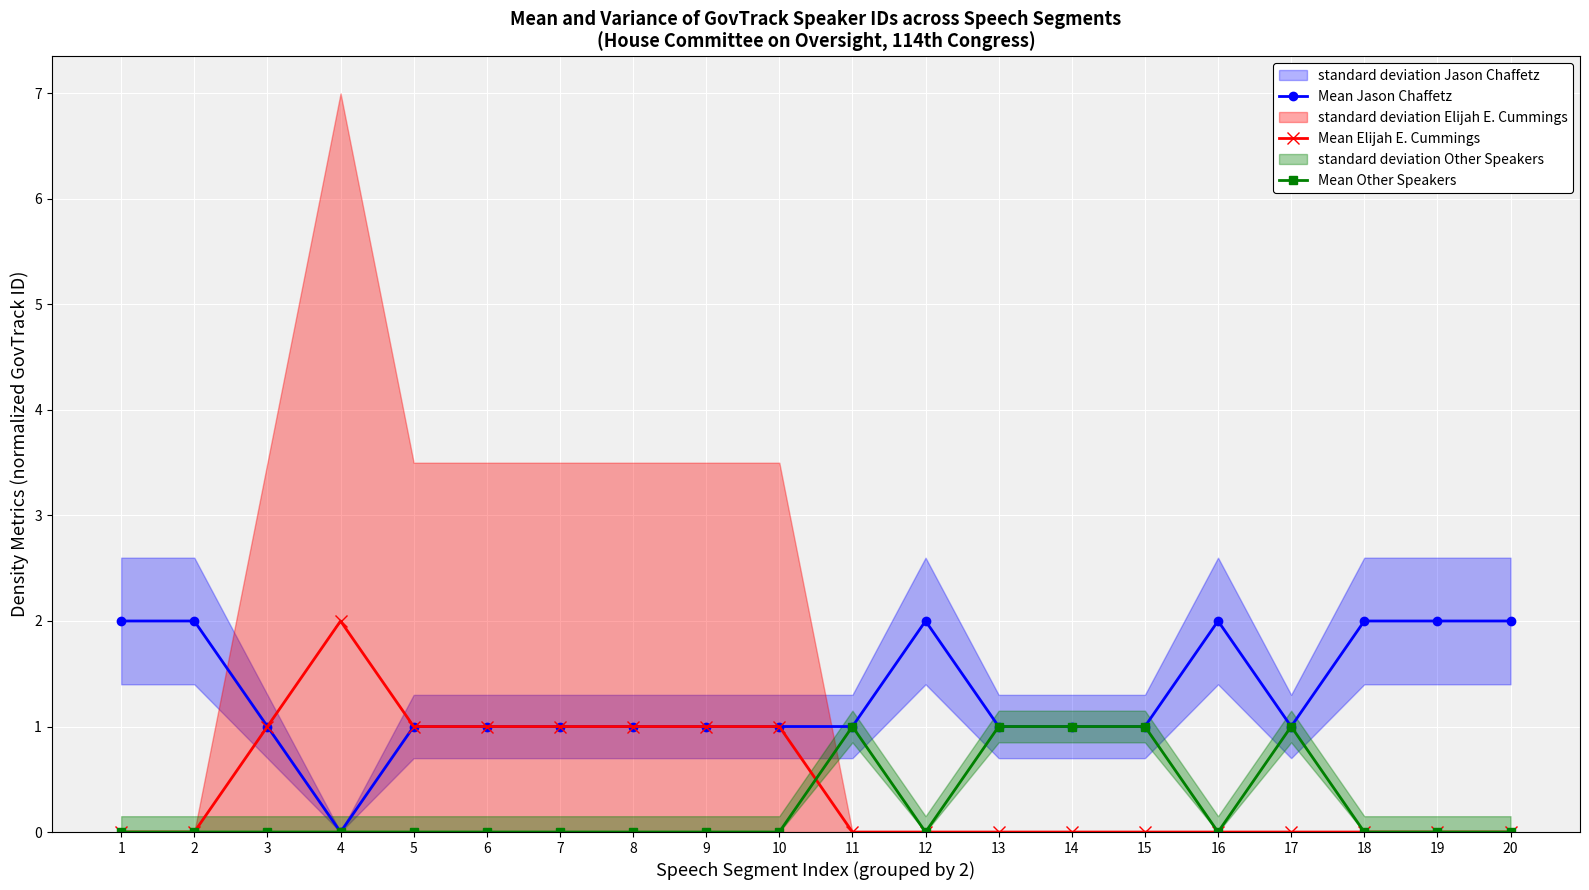

List the series in order of their overall mean, lowest first.

Mean Other Speakers, Mean Elijah E. Cummings, Mean Jason Chaffetz